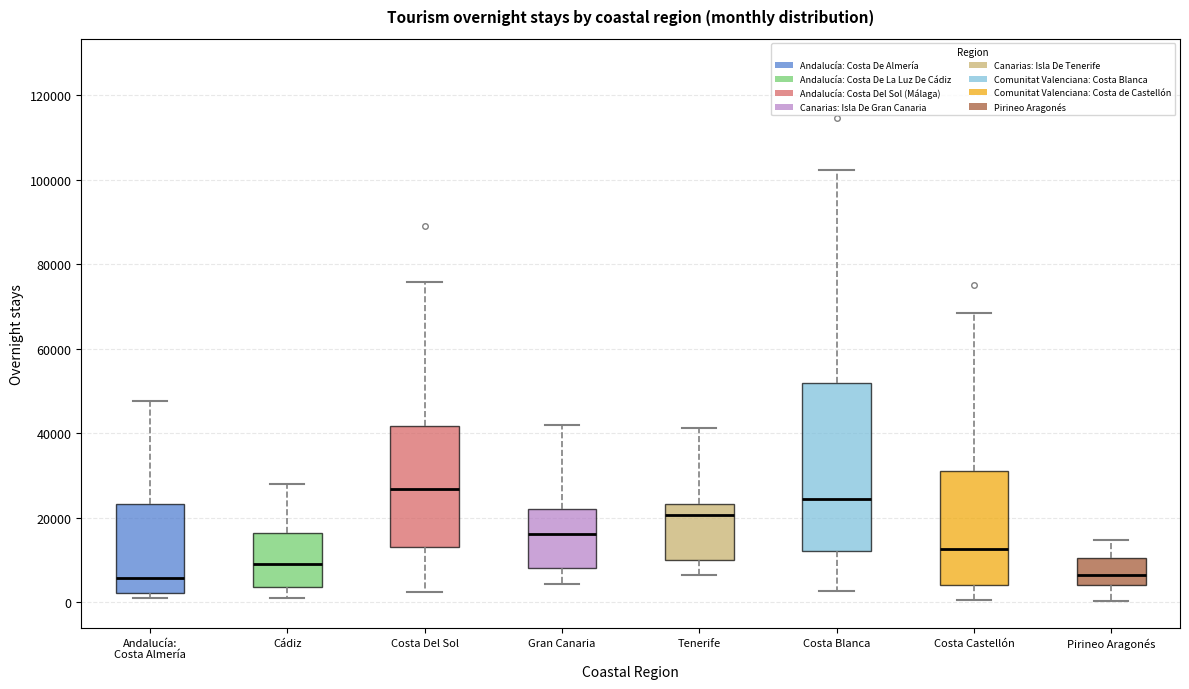

Reading left to right, read every box against the y-axis: the position of its median line, the range the box covers, and the ends of its whiskers. The values are not printed on the chart, so give them approximately, as read against the axis.

Andalucía: Costa Almería: median 6000, box 2000 to 24000, whiskers 0 to 48000
Cádiz: median 8000, box 4000 to 16000, whiskers 0 to 28000
Costa Del Sol: median 26000, box 12000 to 42000, whiskers 2000 to 76000
Gran Canaria: median 16000, box 8000 to 22000, whiskers 4000 to 42000
Tenerife: median 20000, box 10000 to 24000, whiskers 6000 to 42000
Costa Blanca: median 24000, box 12000 to 52000, whiskers 2000 to 102000
Costa Castellón: median 12000, box 4000 to 30000, whiskers 0 to 68000
Pirineo Aragonés: median 6000, box 4000 to 10000, whiskers 0 to 14000